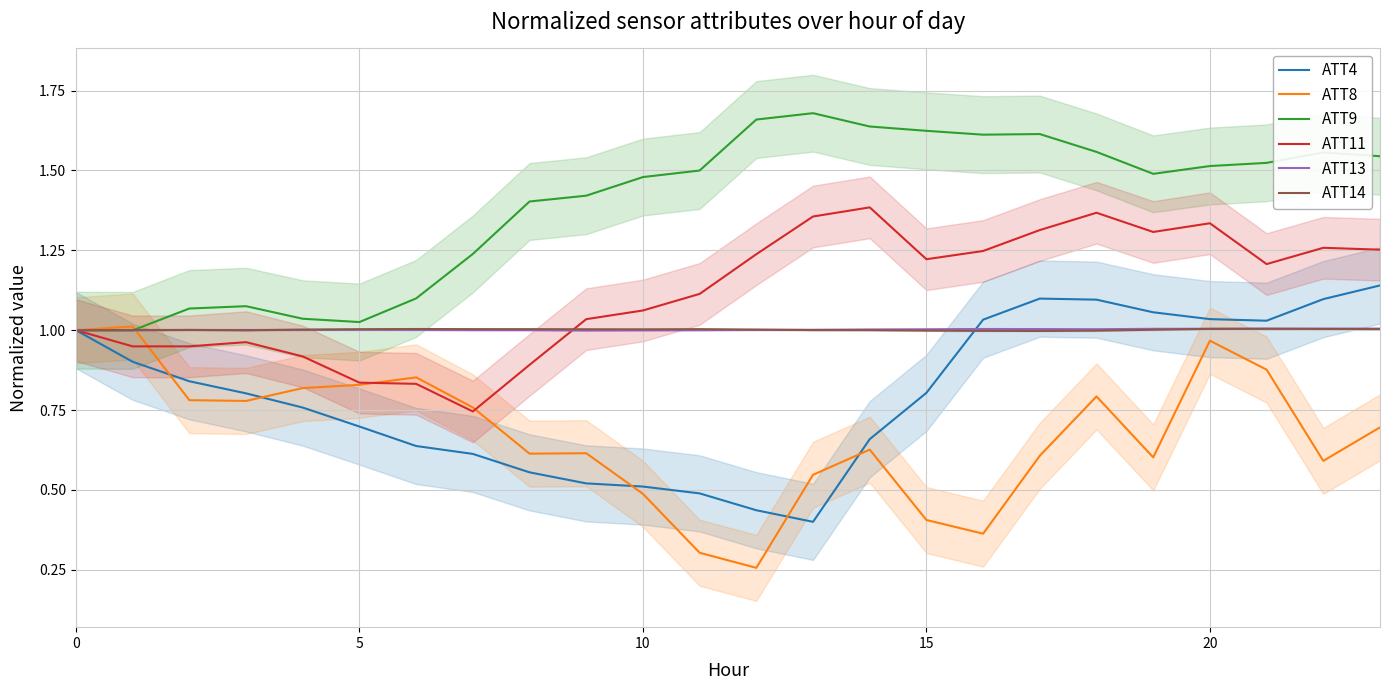

At 13, list the series in order from smallest to largest.

ATT4, ATT8, ATT14, ATT13, ATT11, ATT9